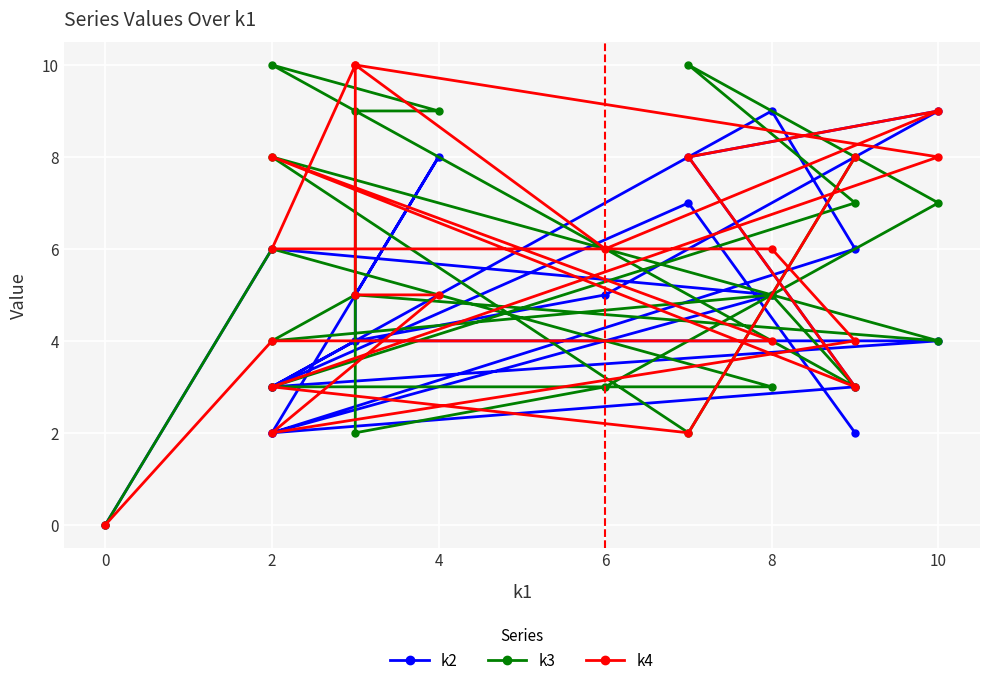

Where do k2 and k3 first cross each other?

8 and 2